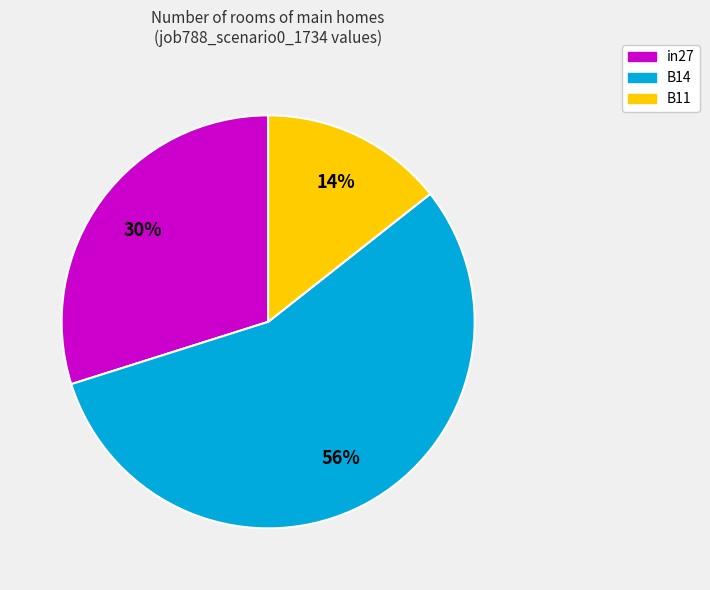

Does B14 represent more than half of the total?

Yes